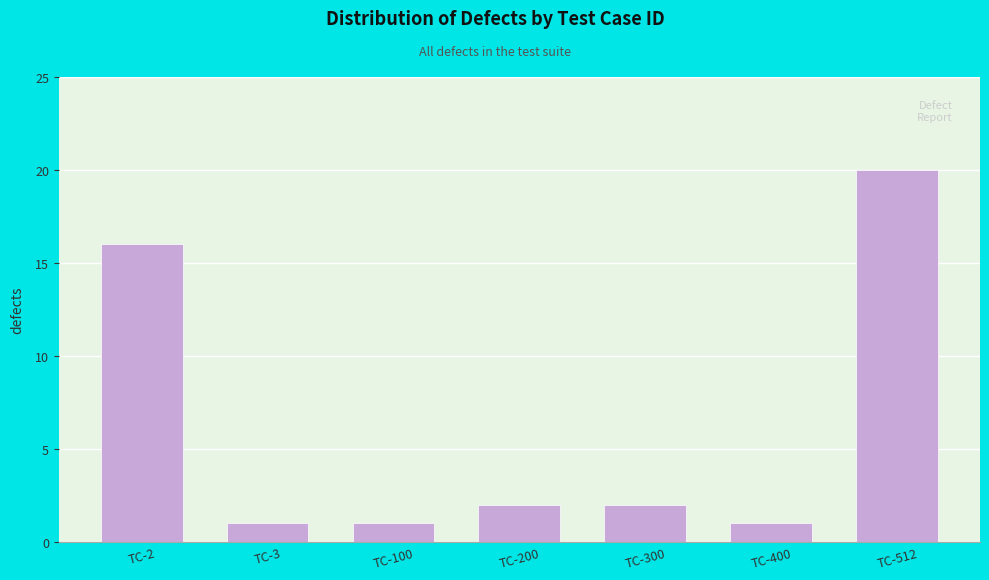

Reading left to right, transcribe all the data shown in this chart.

16	1	1	2	2	1	20